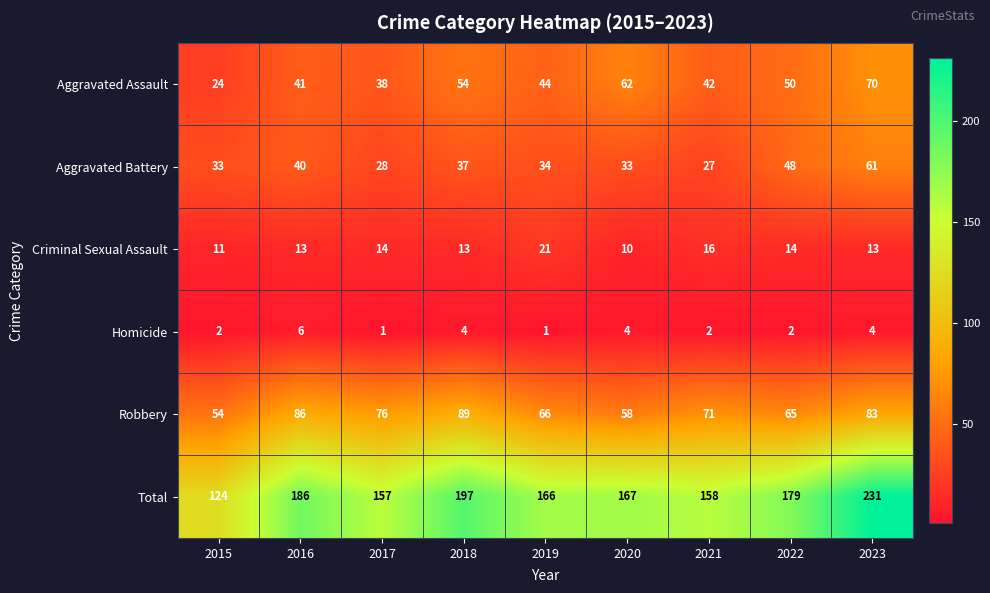

What is the maximum value shown in the chart?

231